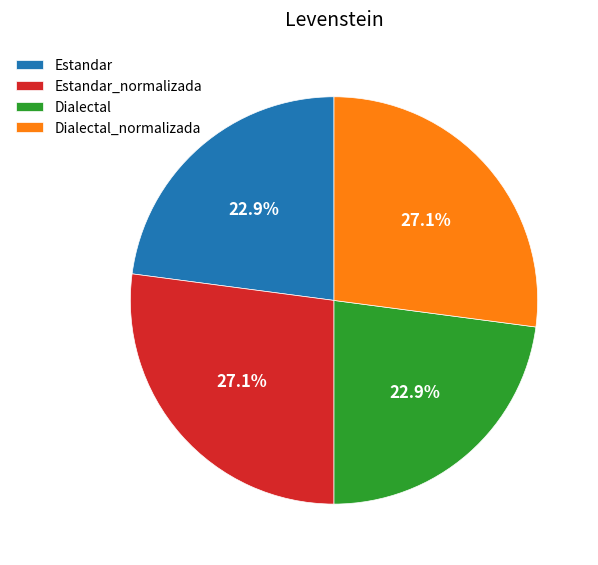

Is there any slice that represents more than half of the pie?

No